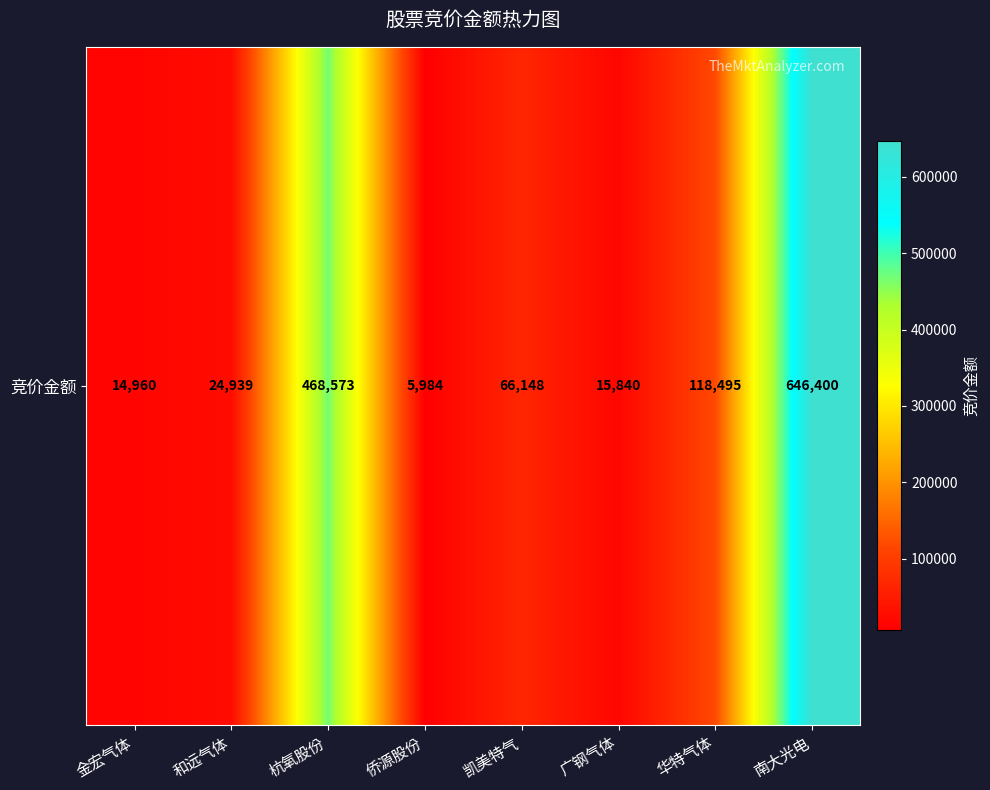

The chart shows a value of 24939 at 和远气体. True or false?

True